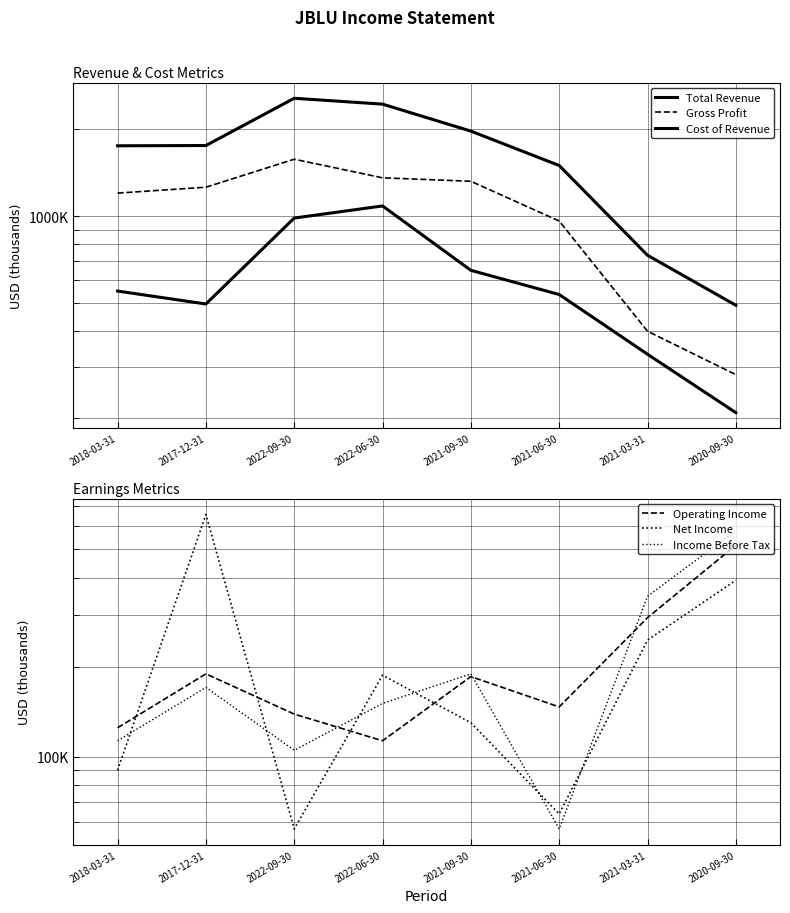

The value of Net Income at 2018-03-31 is 90000. True or false?

True